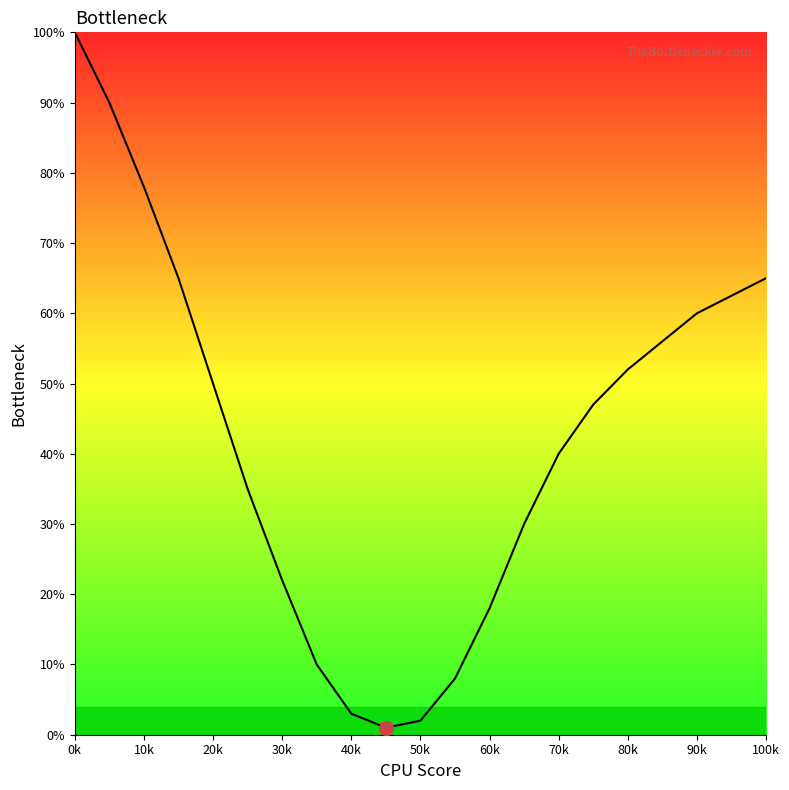

What is the maximum value shown in the chart?

100